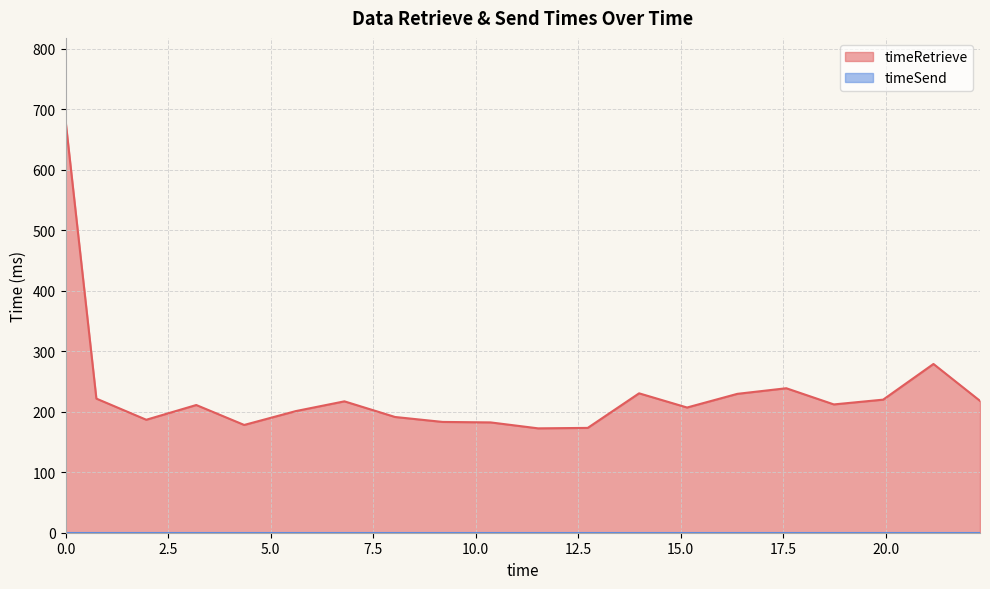

Reading left to right, list all the values displayed in this chart.

681.3	221.6	186.7	211.0	178.1	201.0	217.1	191.2	183.1	182.3	172.5	173.2	230.3	206.9	229.5	238.7	212.0	219.9	278.8	217.9